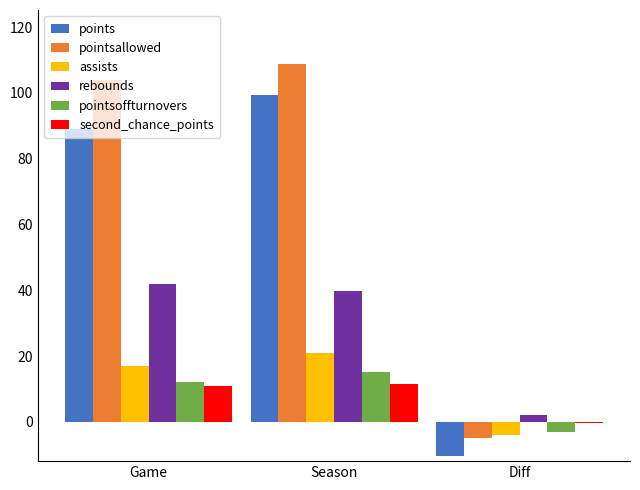

At which category does the chart reach its peak across all series?

Season